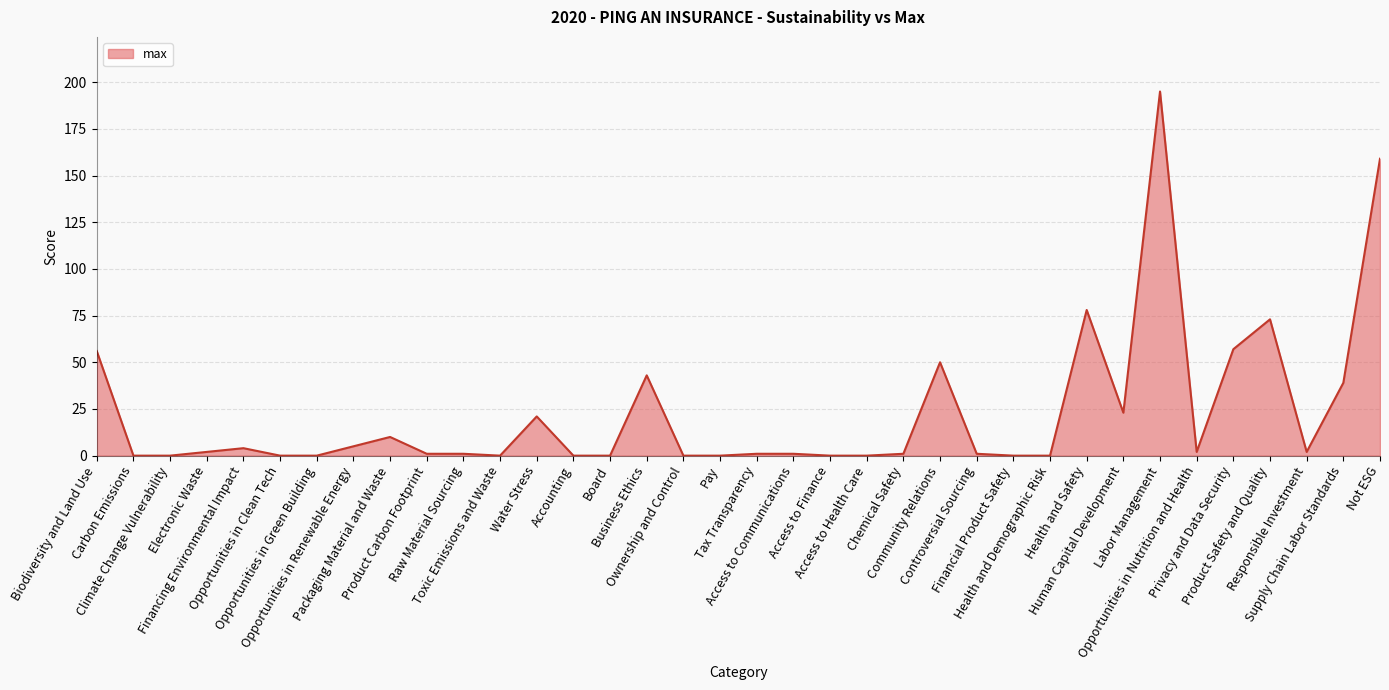

Reading right to left, list all the values displayed in this chart.

159	39	2	73	57	2	195	23	78	0	0	1	50	1	0	0	1	1	0	0	43	0	0	21	0	1	1	10	5	0	0	4	2	0	0	56